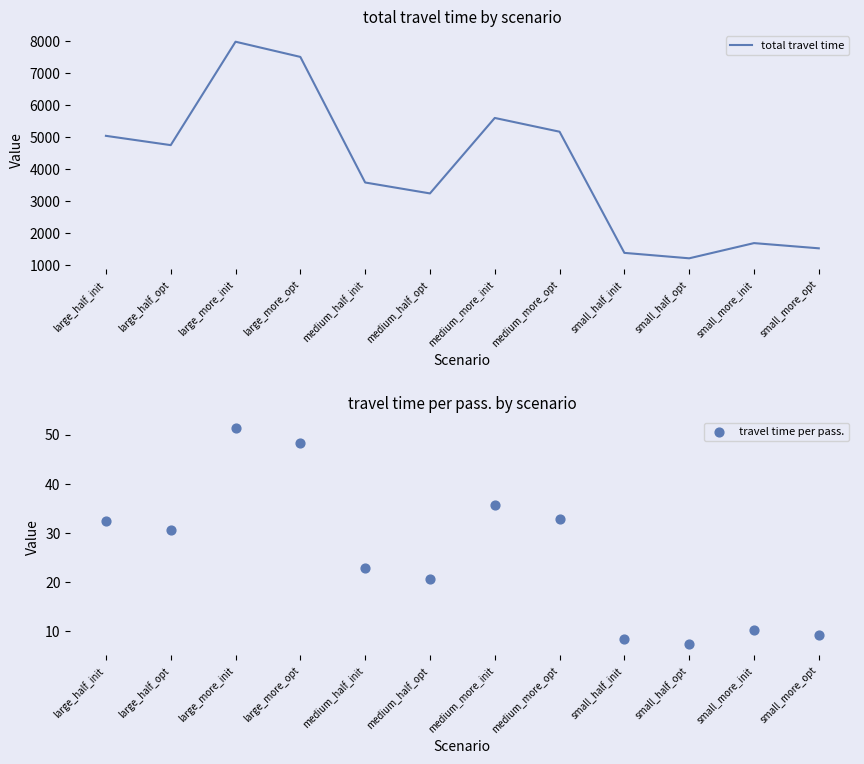

What is the total value across all series at medium_more_init?

5630.4